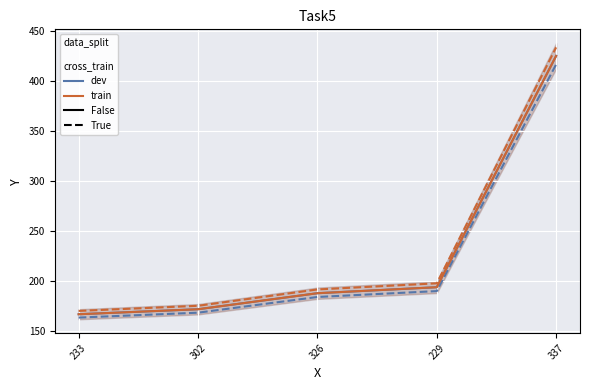

Count the number of categories in the chart.

5